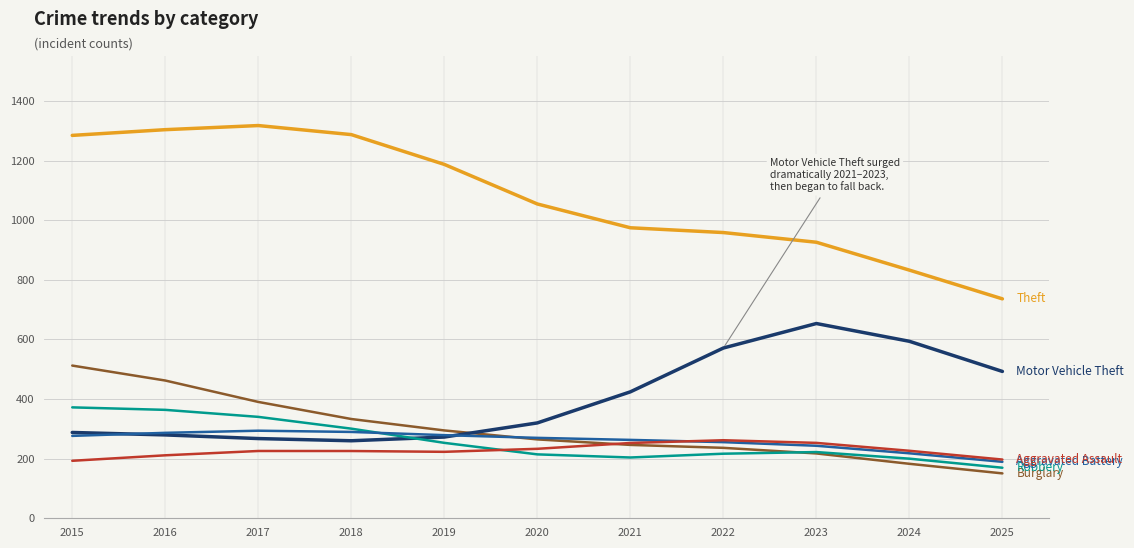

What is the total value across all series at 2018?

2695.9